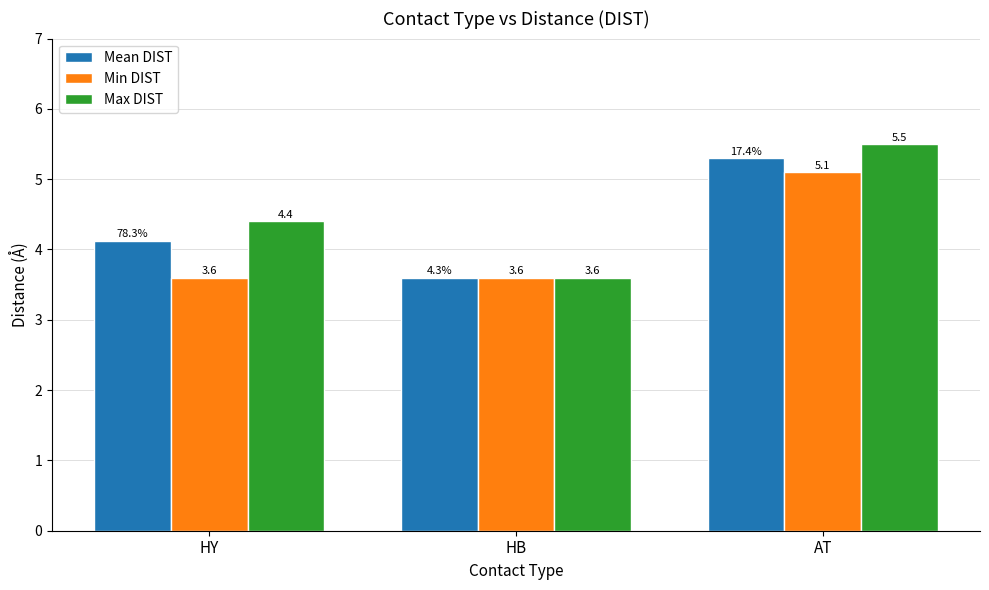

What are all the series names shown in the legend?

Mean DIST, Min DIST, Max DIST